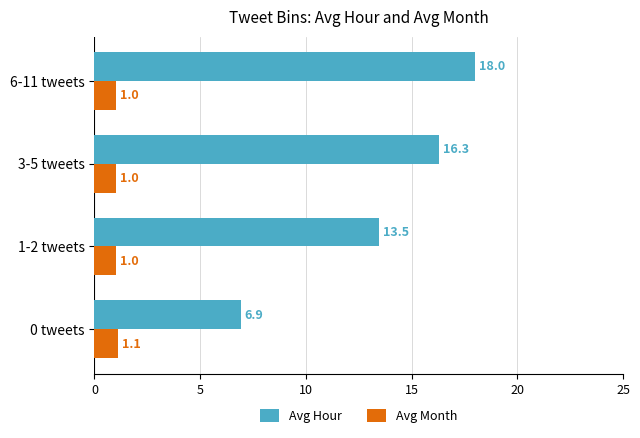

Is it true that Avg Month equals 1.1 at 0 tweets?

True